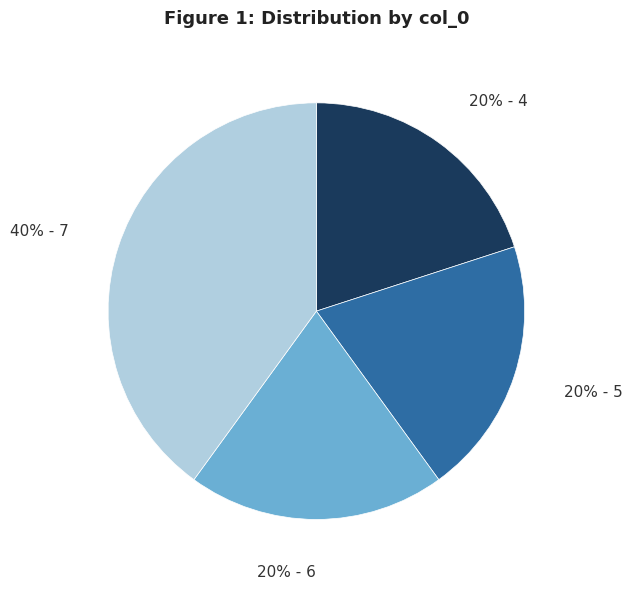

Is there a majority slice in this chart?

No